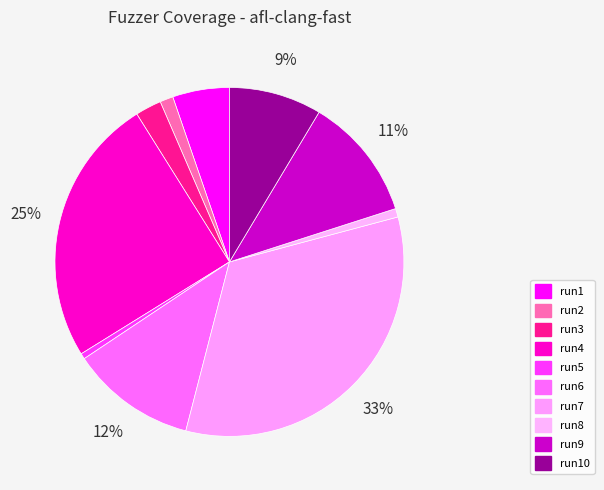

What portion of the pie excludes run8?

99.2%